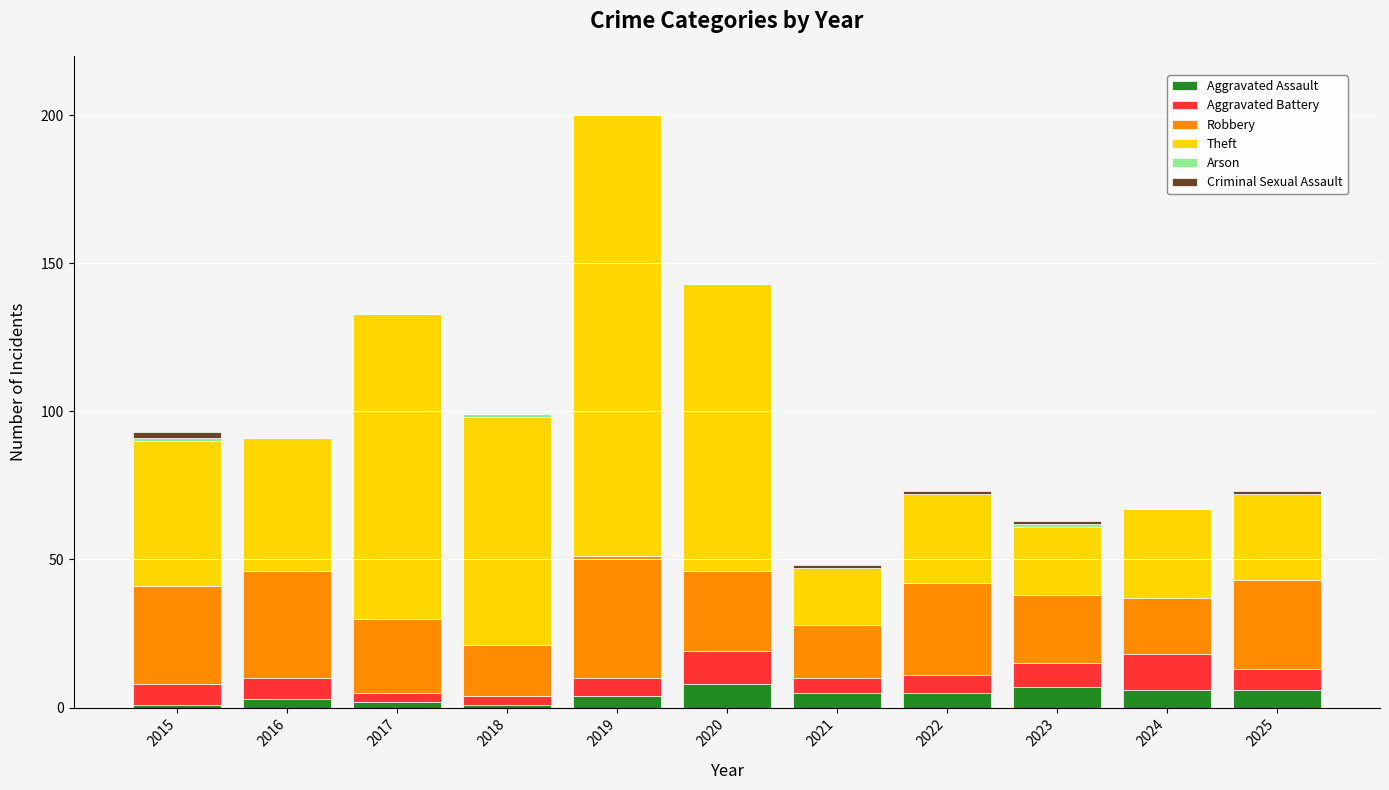

The Aggravated Assault series shows 1 at 2018. True or false?

True